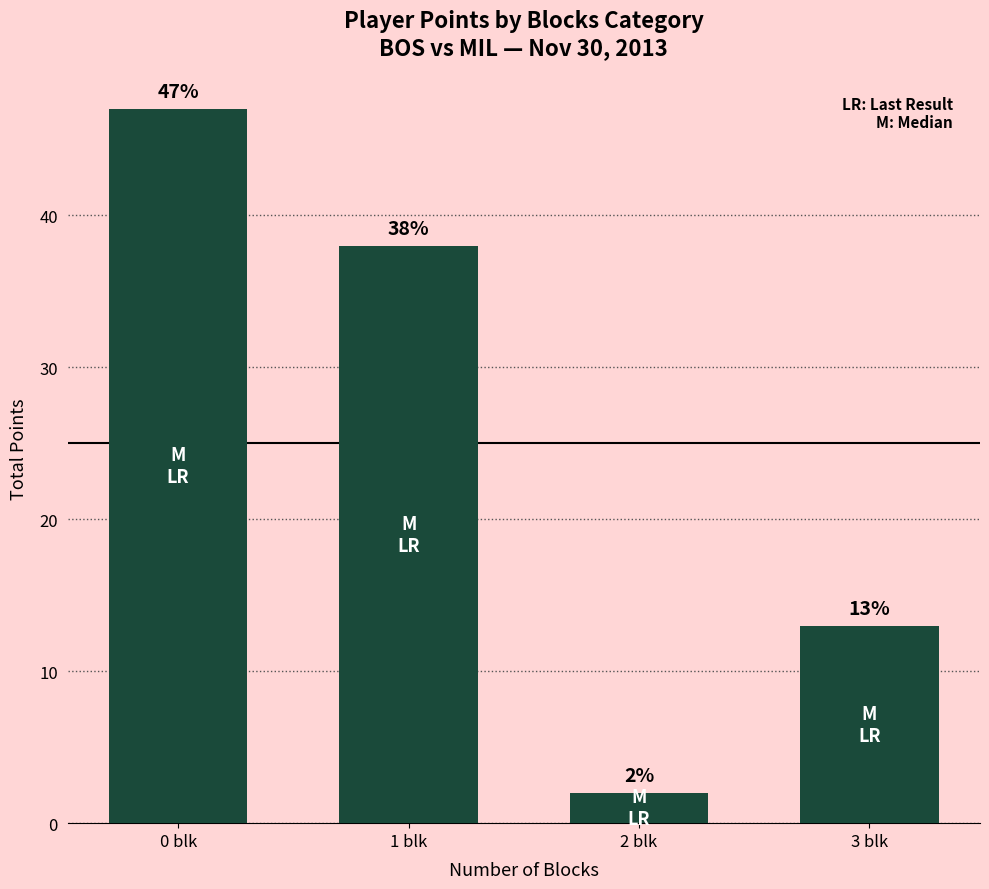

At which category does the chart reach its peak across all series?

0 blk